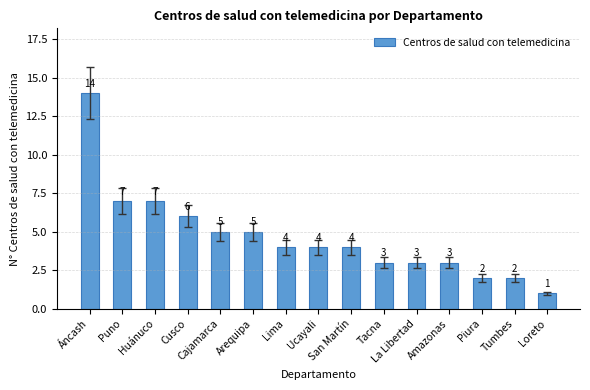

At which category does the chart reach its minimum across all series?

Loreto